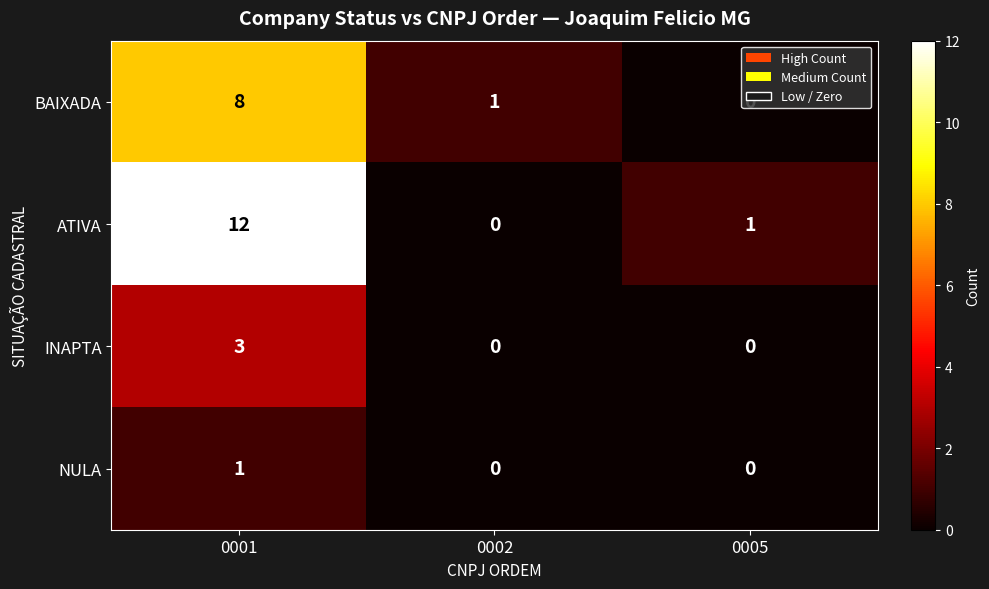

At 0001, list the series in order from smallest to largest.

NULA, INAPTA, BAIXADA, ATIVA